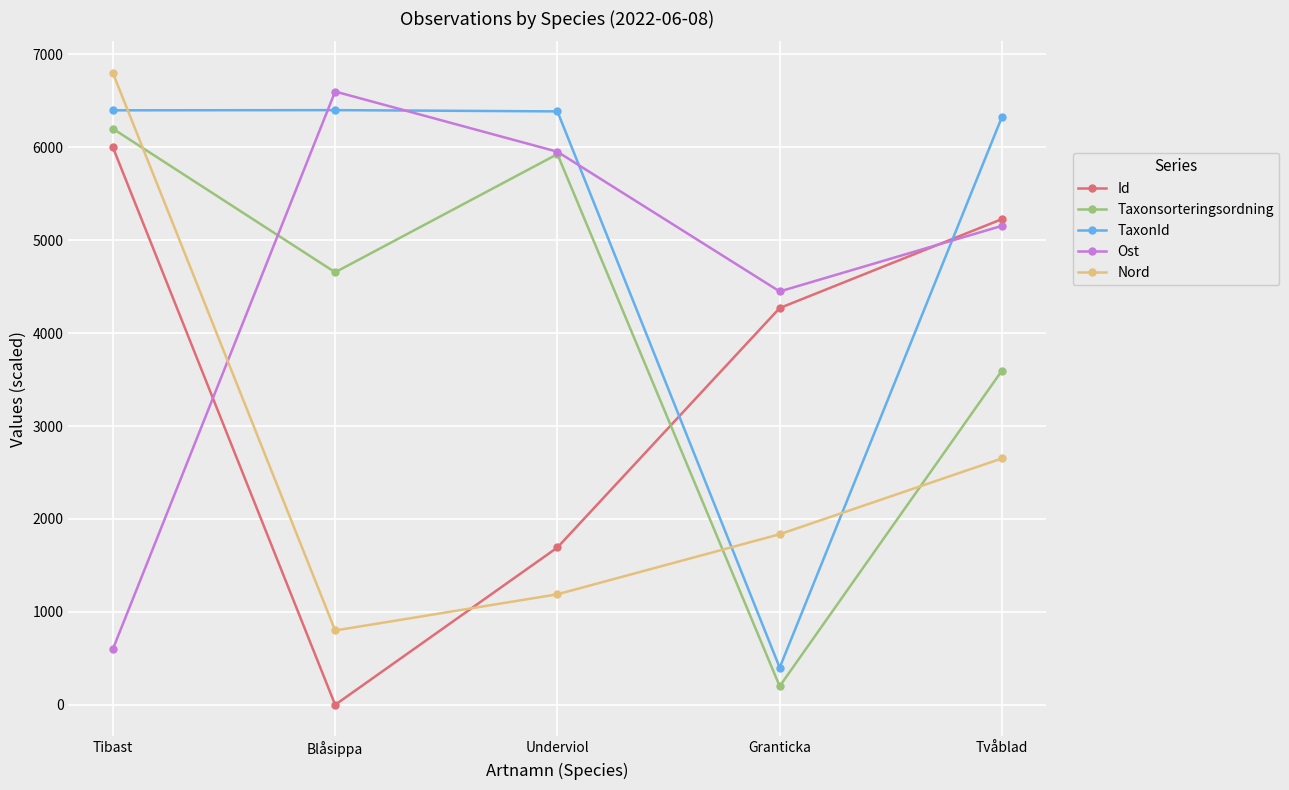

How many values in the Id series exceed 4269?

3